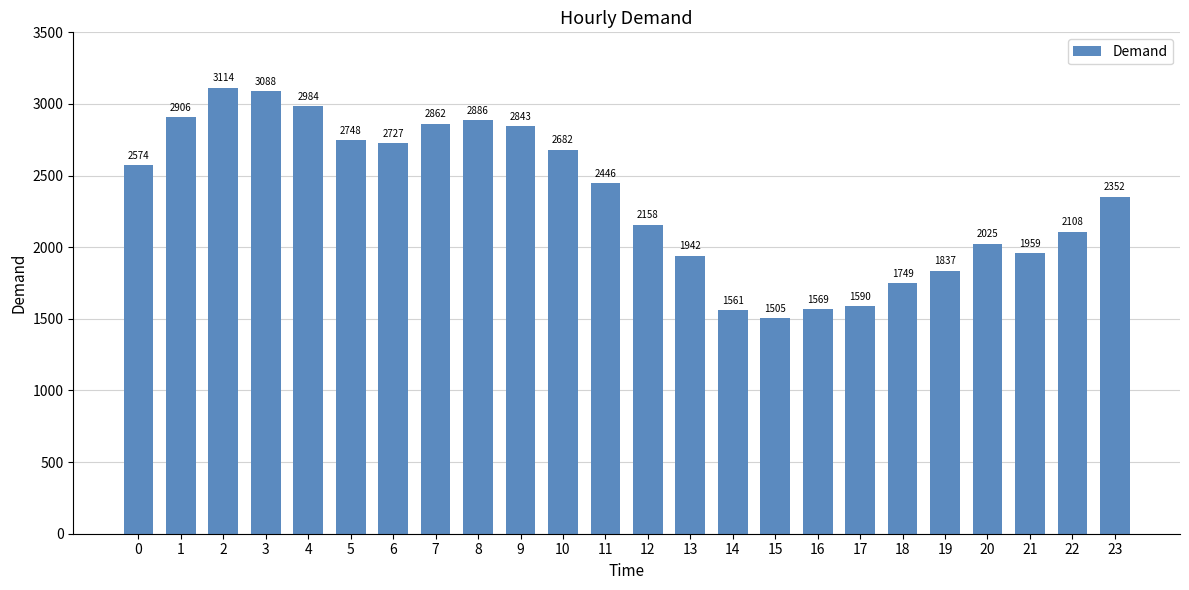

The value at 17 is 1590. True or false?

True